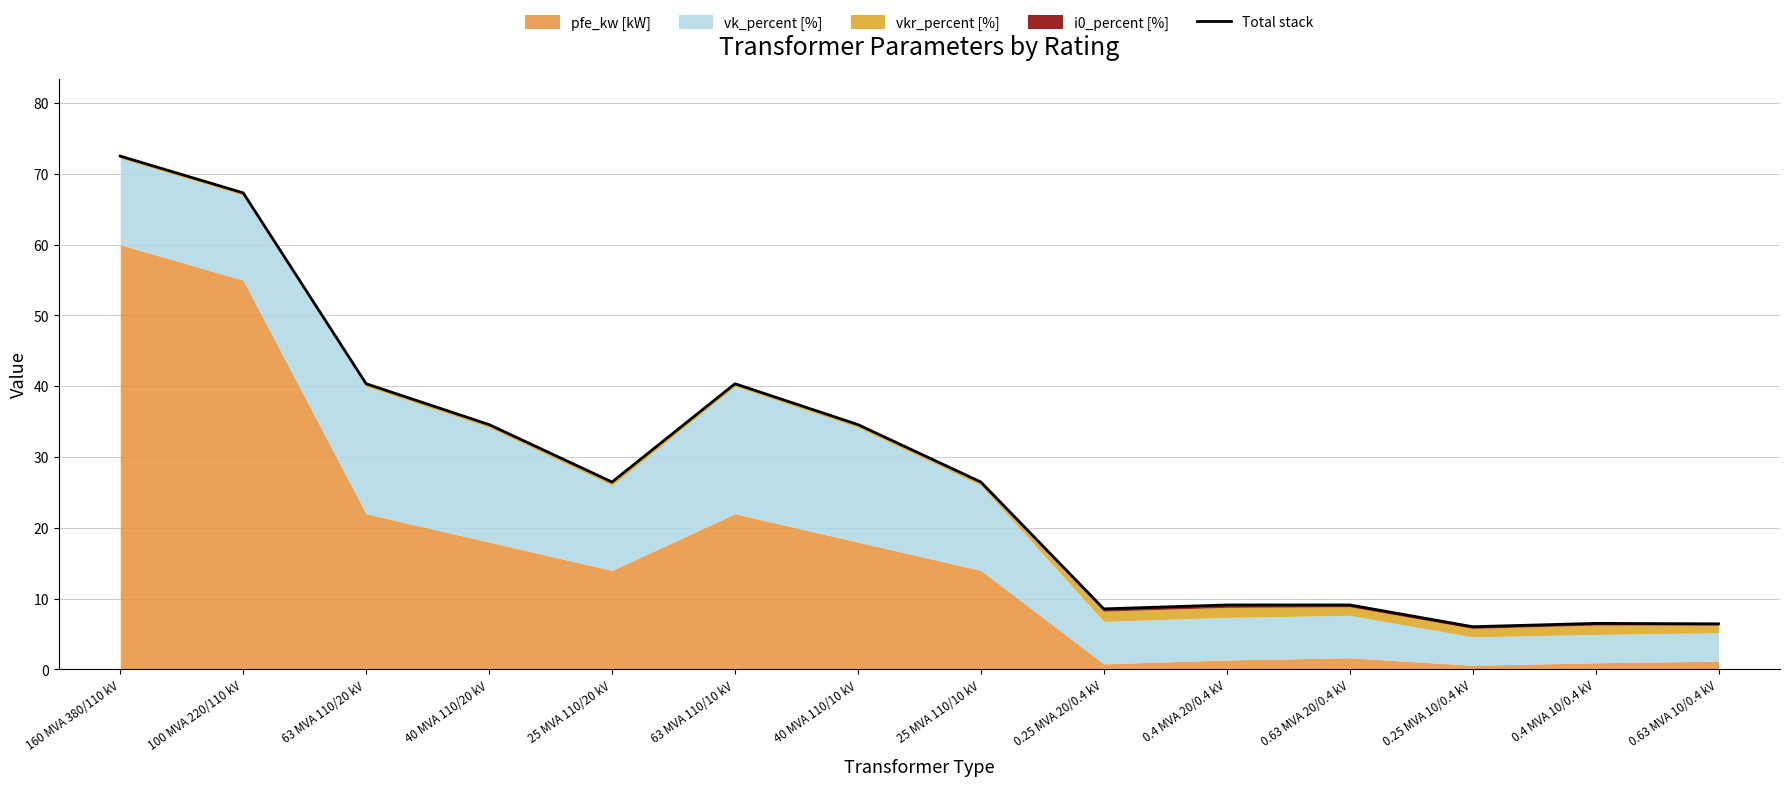

The value at 0.4 MVA 10/0.4 kV is 2.7. True or false?

False